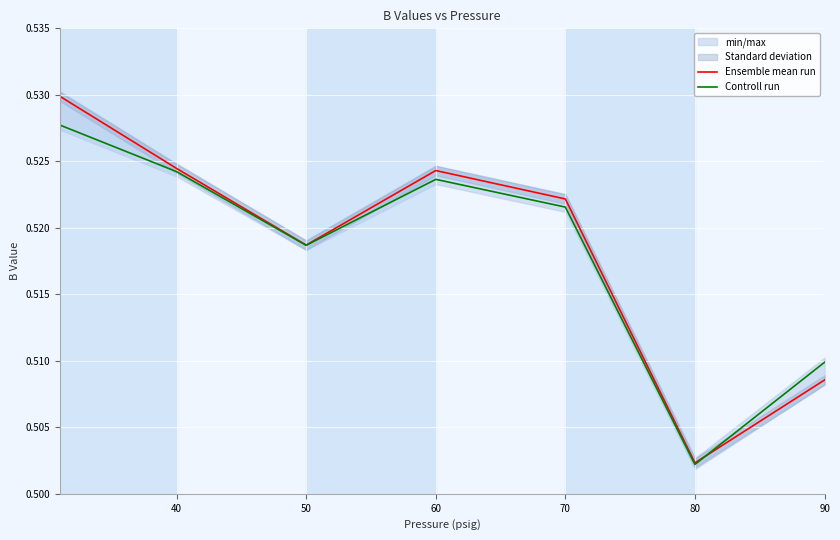

Which series has the largest range (max minus min)?

Ensemble mean run